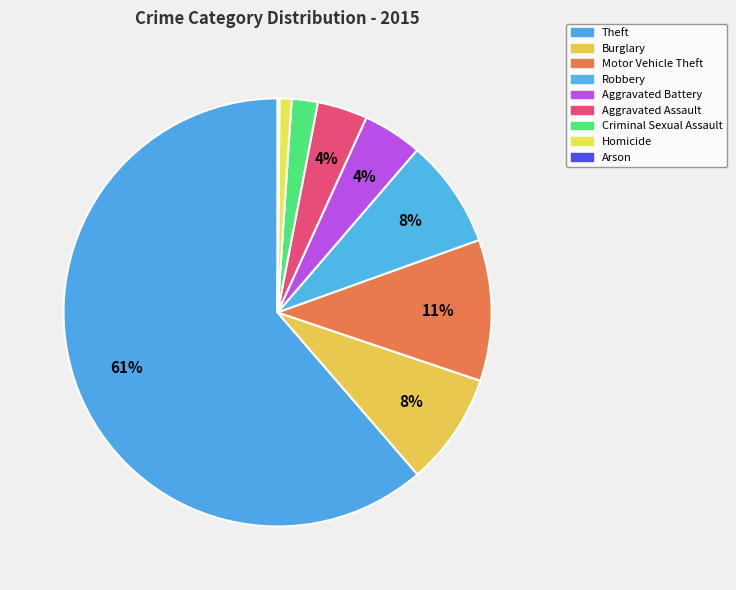

Rank the categories by value from lowest to highest.

Arson, Homicide, Criminal Sexual Assault, Aggravated Assault, Aggravated Battery, Robbery, Burglary, Motor Vehicle Theft, Theft